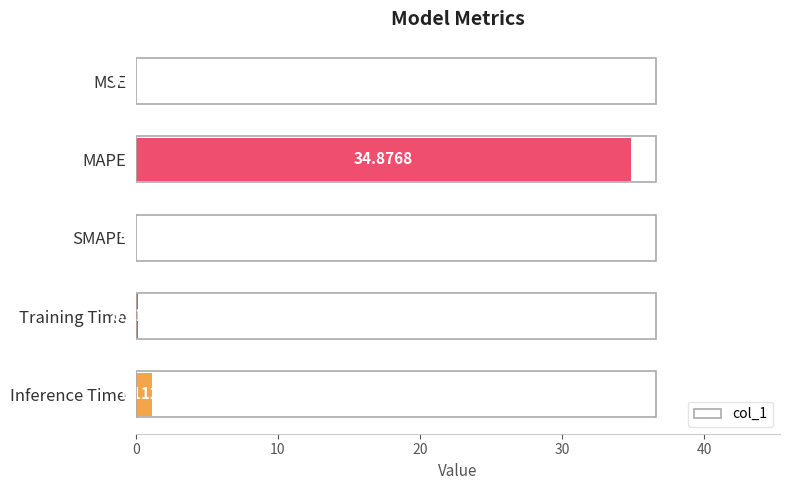

What is the sum of all values?

36.1